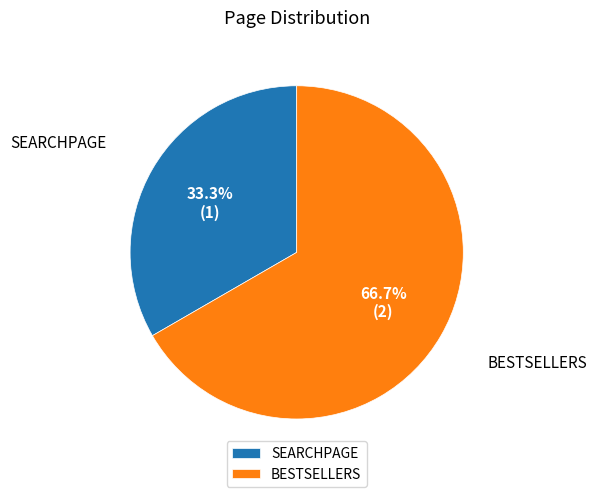

To the nearest percent, what percentage of the pie is SEARCHPAGE?

33%